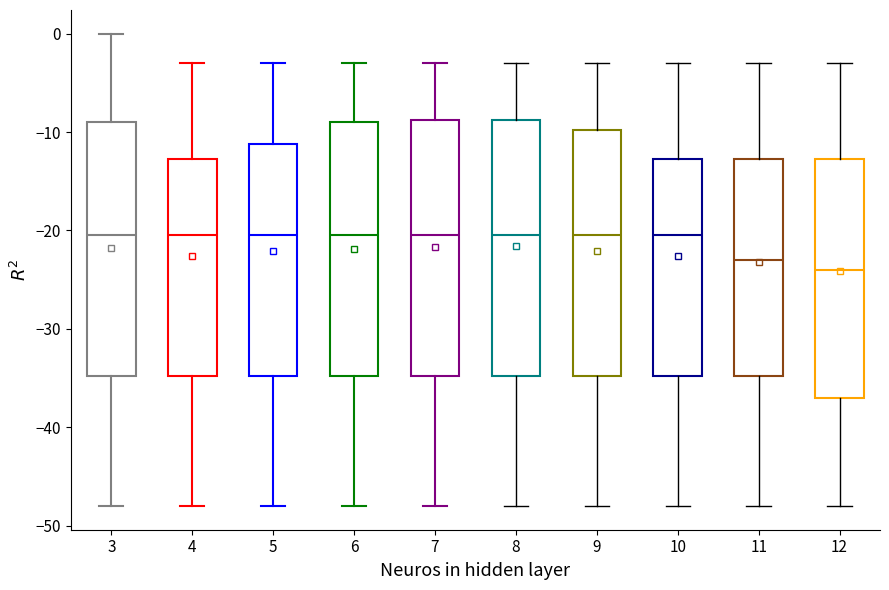

Reading left to right, read every box against the y-axis: the position of its median line, the range the box covers, and the ends of its whiskers. The values are not printed on the chart, so give them approximately, as read against the axis.

3: median -20, box -35 to -9, whiskers -48 to 0
4: median -20, box -35 to -13, whiskers -48 to -3
5: median -20, box -35 to -11, whiskers -48 to -3
6: median -20, box -35 to -9, whiskers -48 to -3
7: median -20, box -35 to -9, whiskers -48 to -3
8: median -20, box -35 to -9, whiskers -48 to -3
9: median -20, box -35 to -10, whiskers -48 to -3
10: median -20, box -35 to -13, whiskers -48 to -3
11: median -23, box -35 to -13, whiskers -48 to -3
12: median -24, box -37 to -13, whiskers -48 to -3